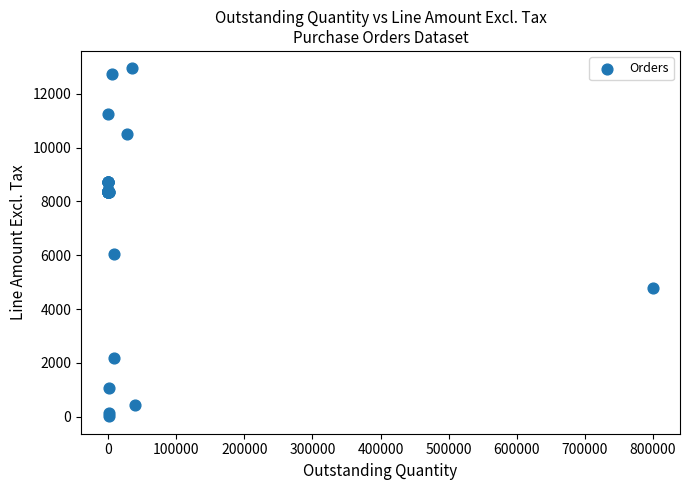

What Y value in the scatter plot is closest to 6481?

6048.0